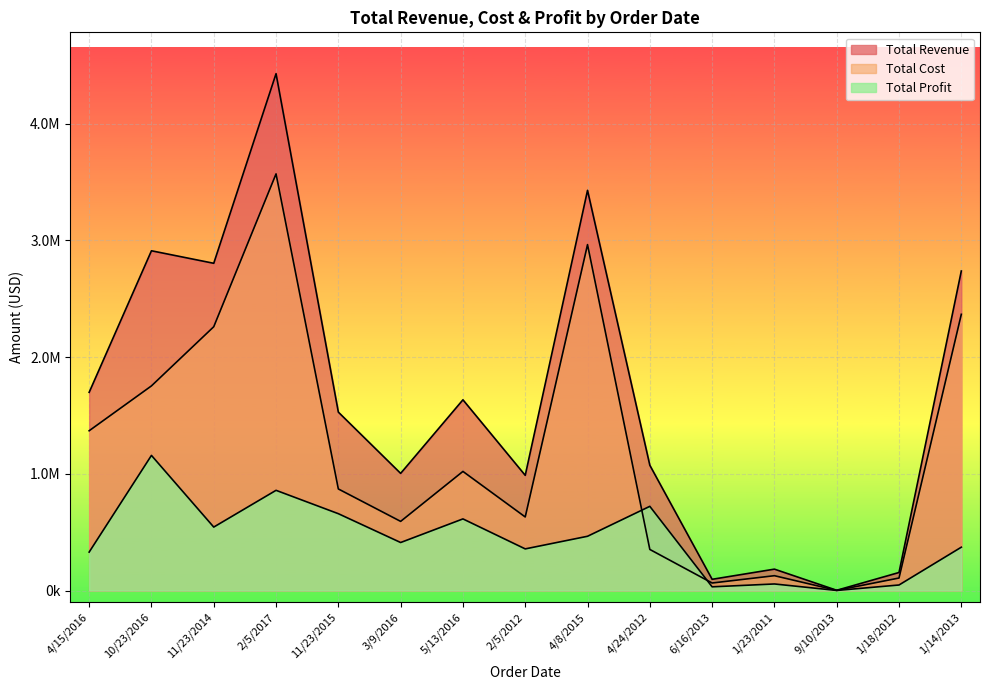

Read the Total Cost value at 1/18/2012.

107163.0